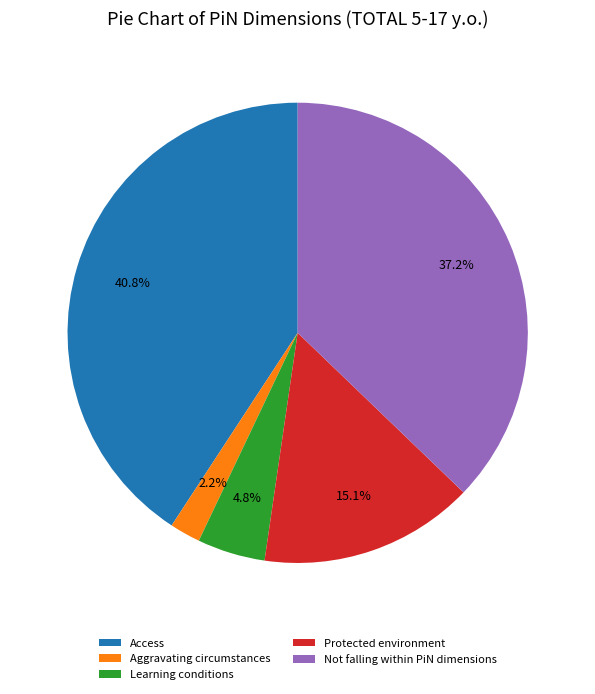

Which category has the biggest portion of the pie?

Access